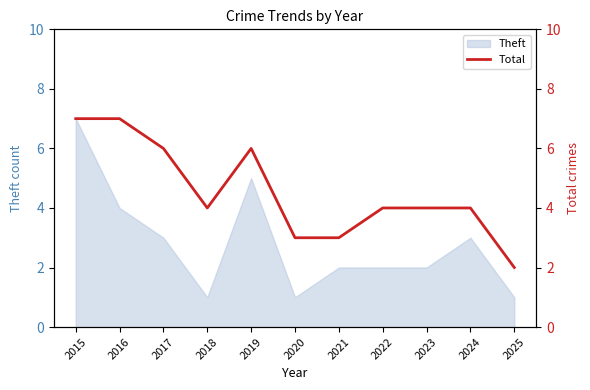

At which category does the data reach its first local valley?

2018